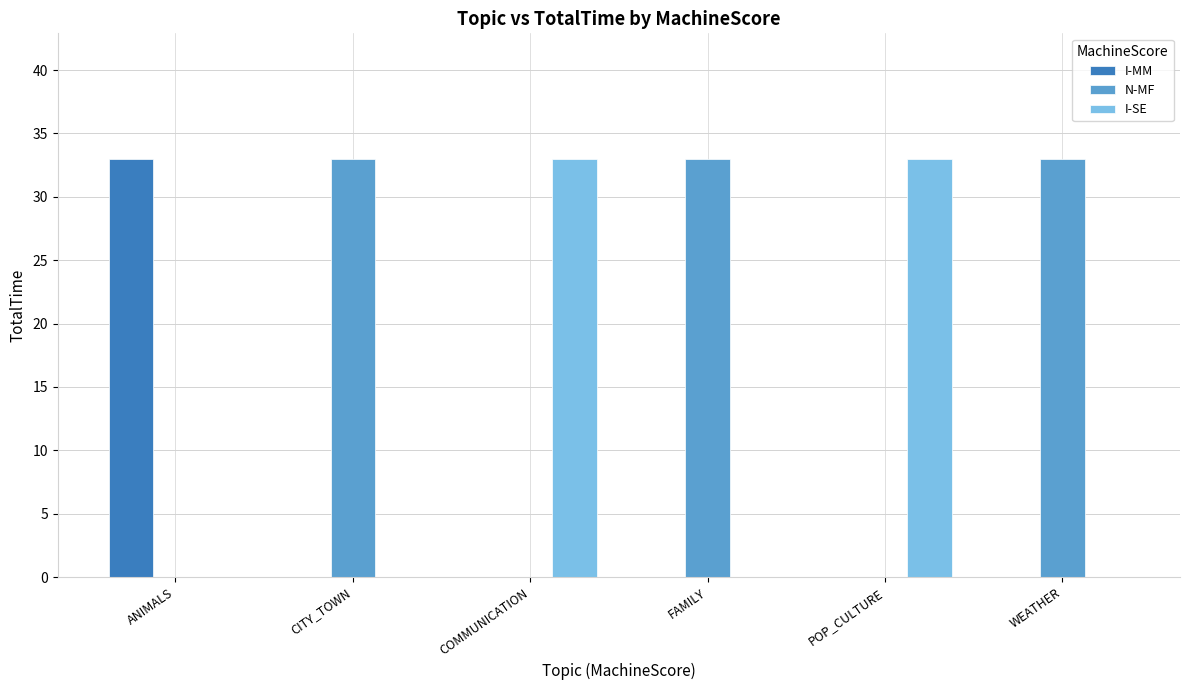

Which series has the largest total across all categories?

N-MF